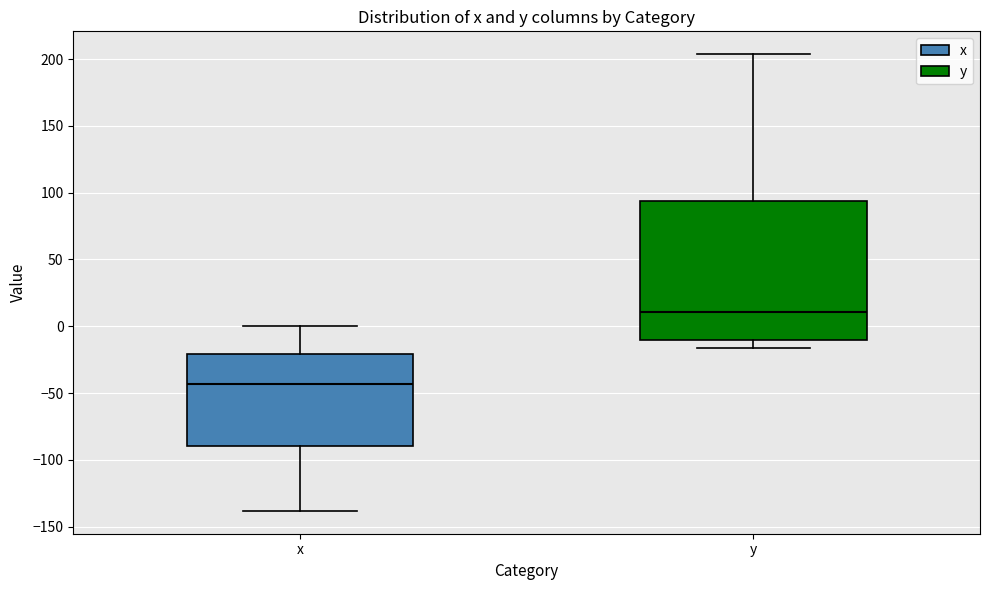

Comparing the boxes themselves (not the whiskers), which one is the tallest?

y